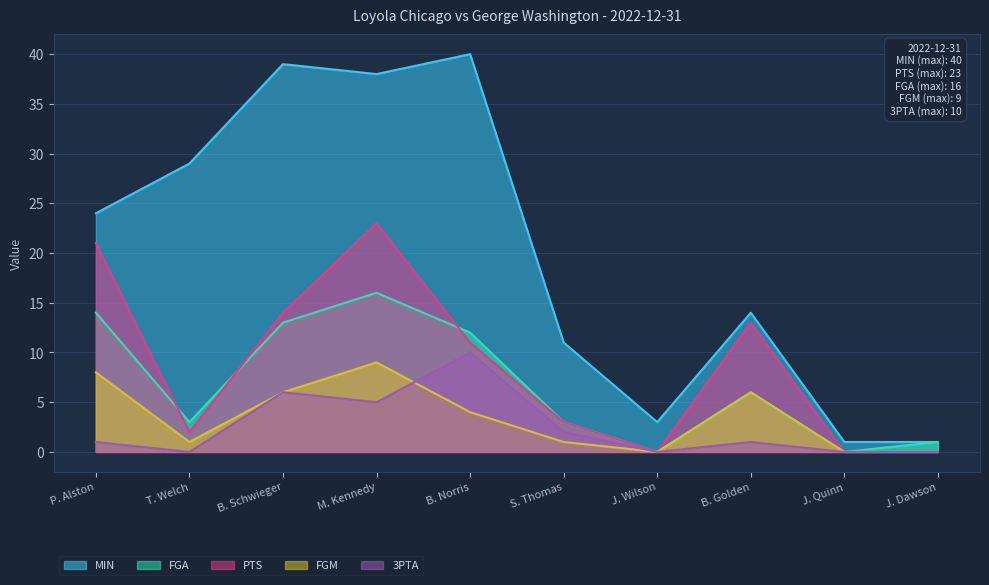

Rank the series by their maximum value, from highest to lowest.

MIN, PTS, FGA, 3PTA, FGM